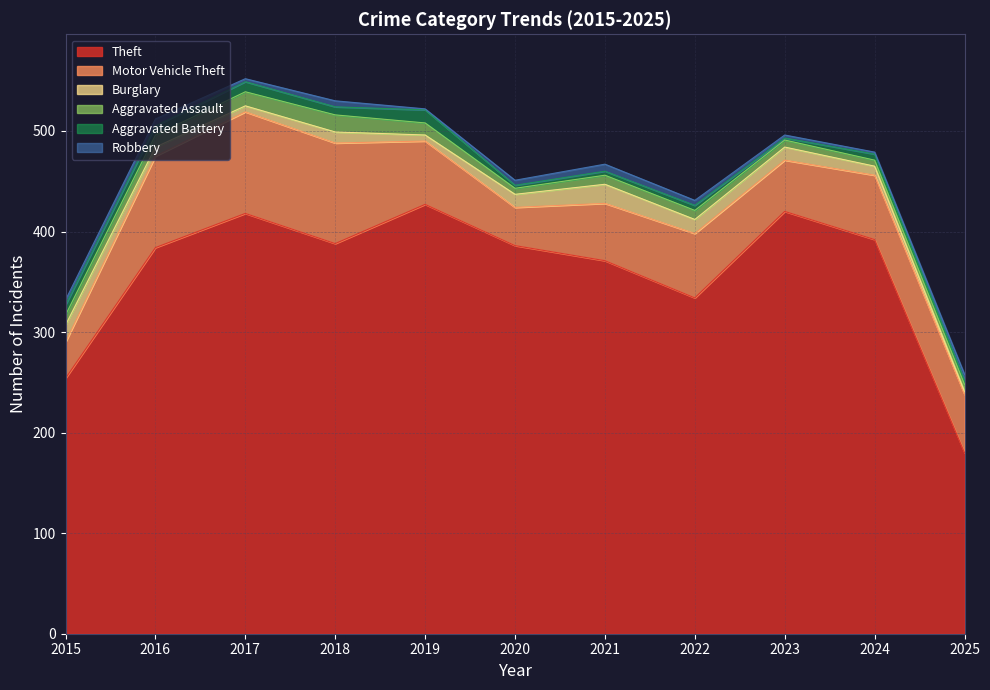

What are all the series names shown in the legend?

Theft, Motor Vehicle Theft, Burglary, Aggravated Assault, Aggravated Battery, Robbery